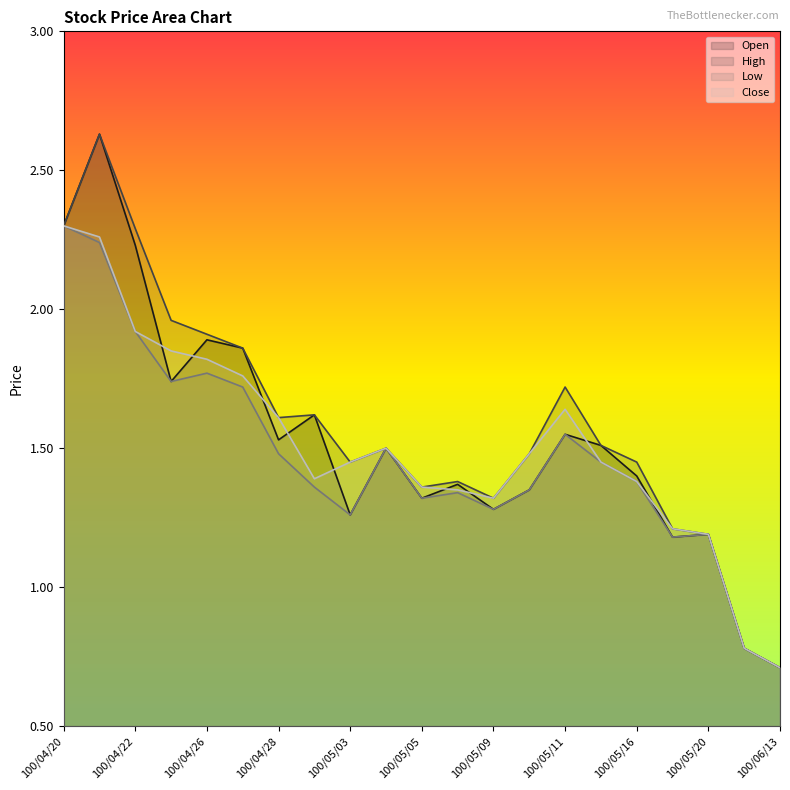

Rank the series at 100/05/20 from lowest to highest value.

Open, High, Low, Close